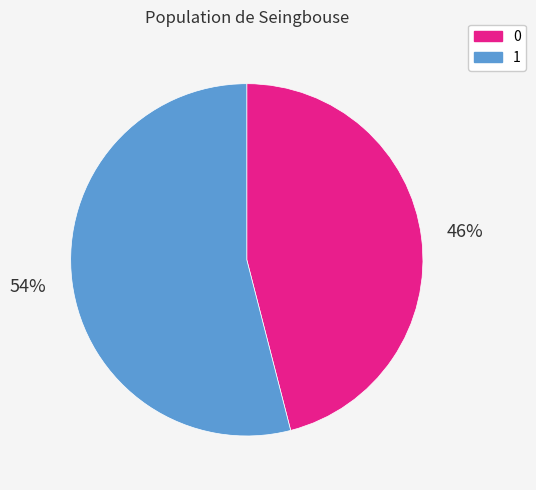

What is the largest slice in the pie chart?

1